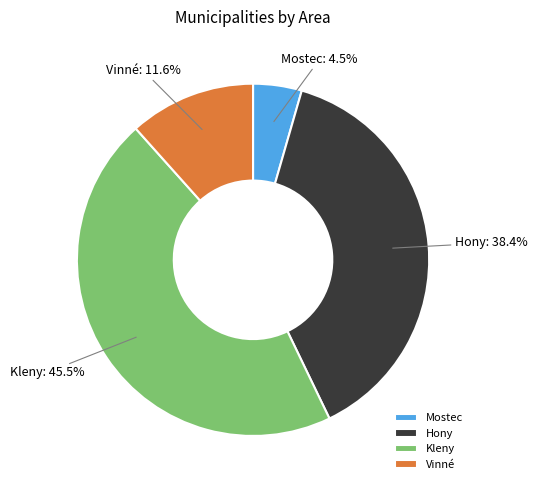

Which slice is the smallest?

Mostec